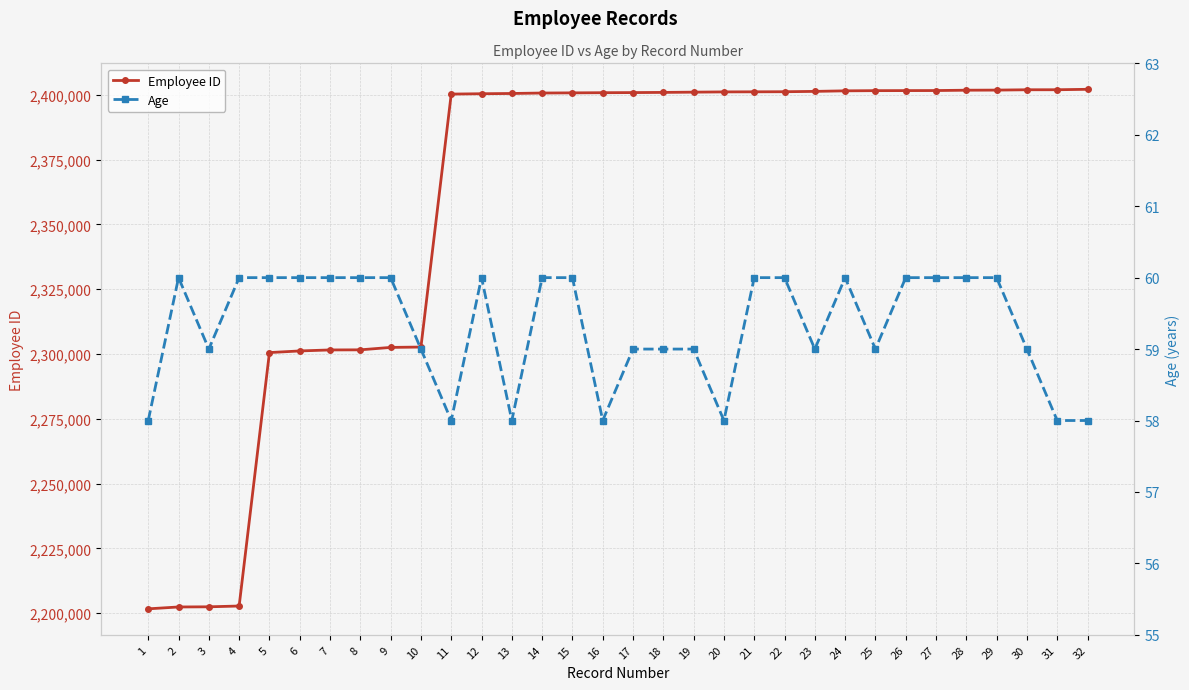

Between 11 and 15, which series saw the biggest shift?

Employee ID